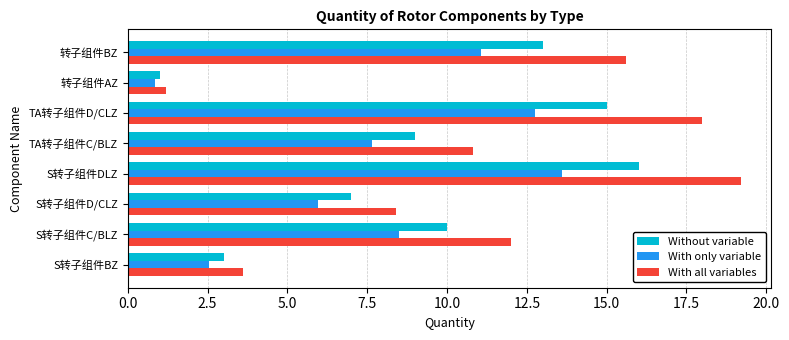

How many data points in With only variable are above 8?

4